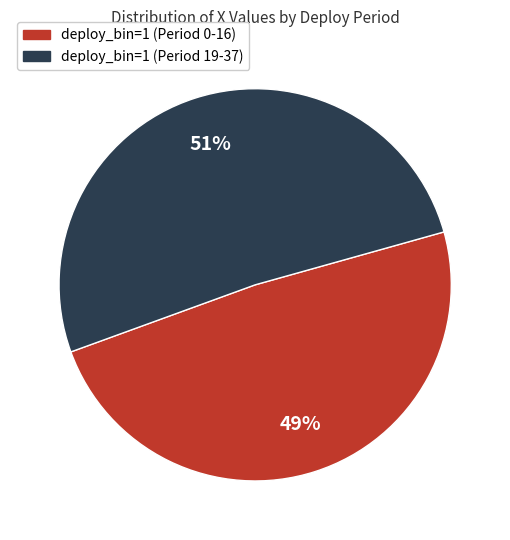

To the nearest percent, what portion does deploy_bin=1 (Period 0-16) represent?

49%